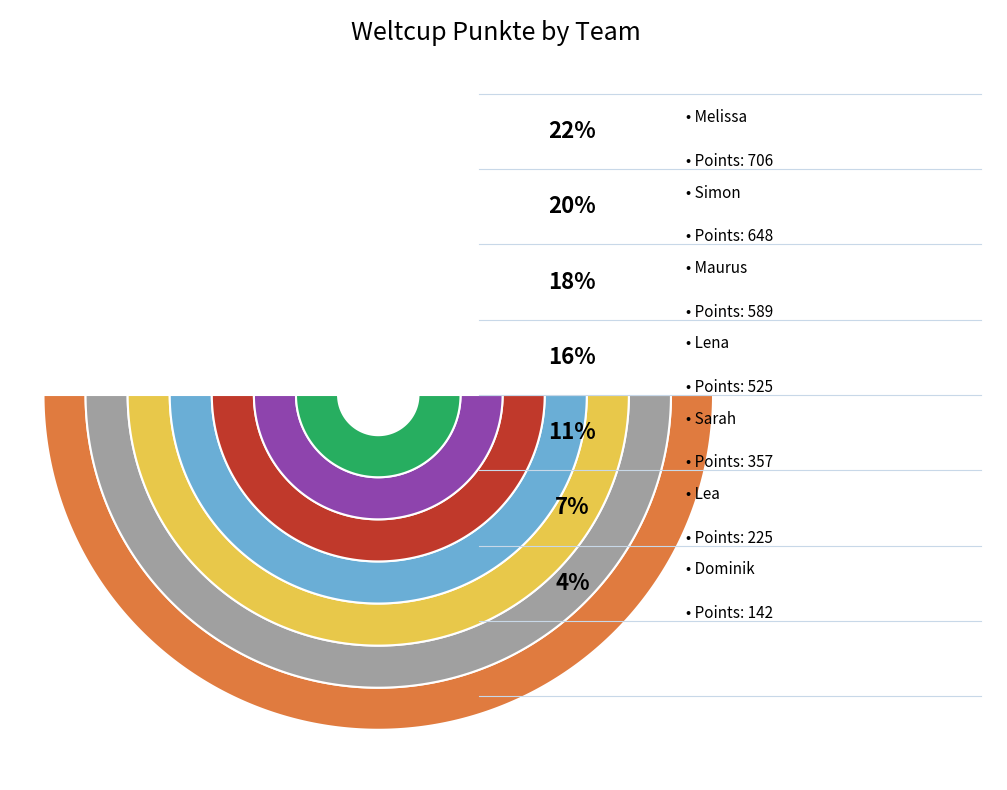

Does Melissa account for over 50% of the chart?

No